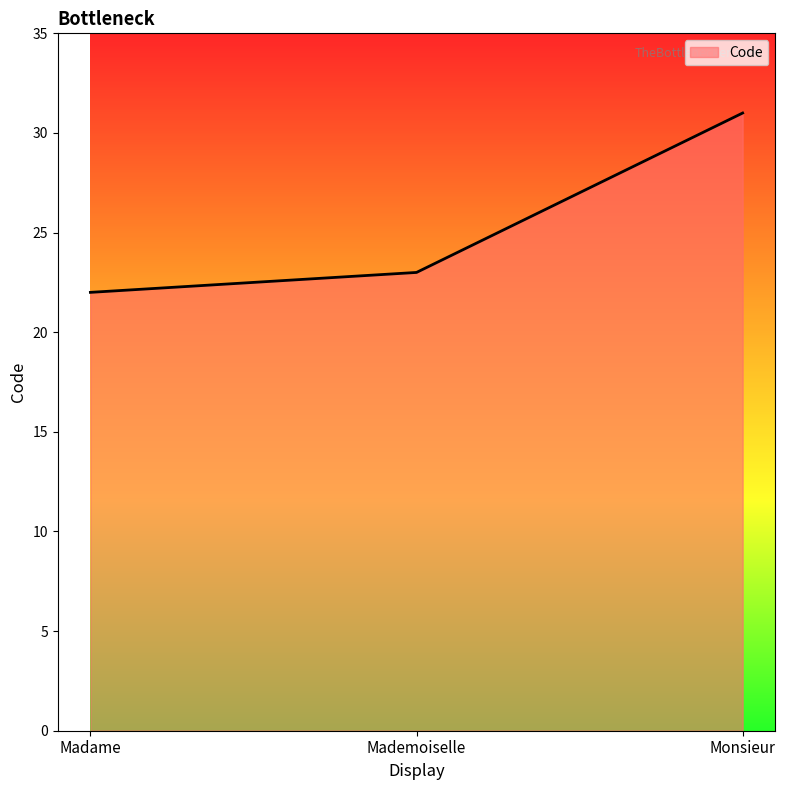

Rank the categories by value from highest to lowest.

Monsieur, Mademoiselle, Madame